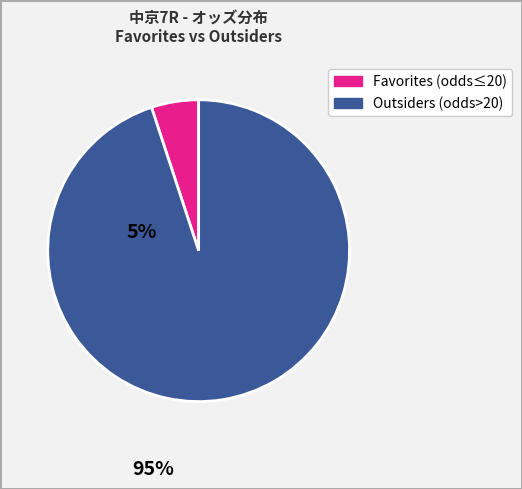

Count the number of slices in the pie.

2